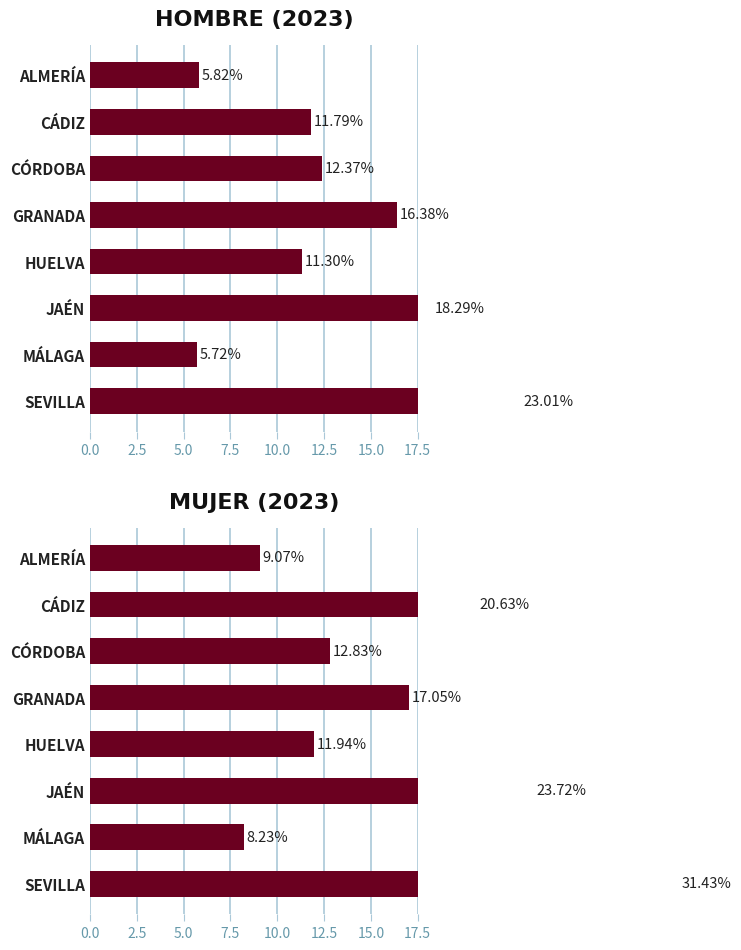

How many distinct data groups are displayed?

2